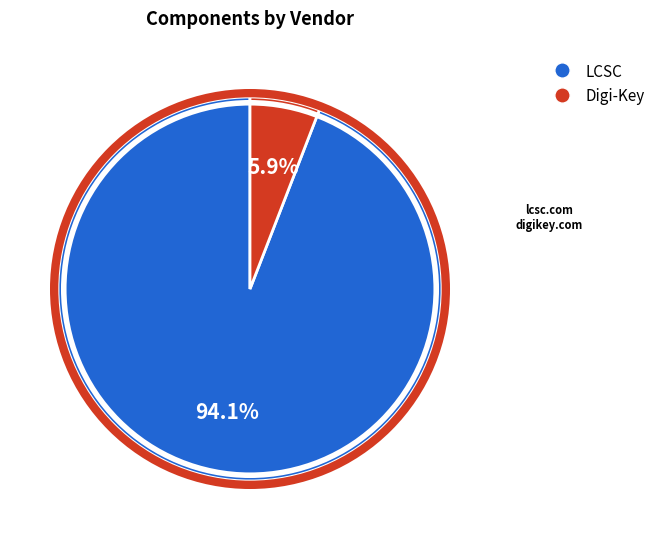

How many slices are in this pie chart?

2